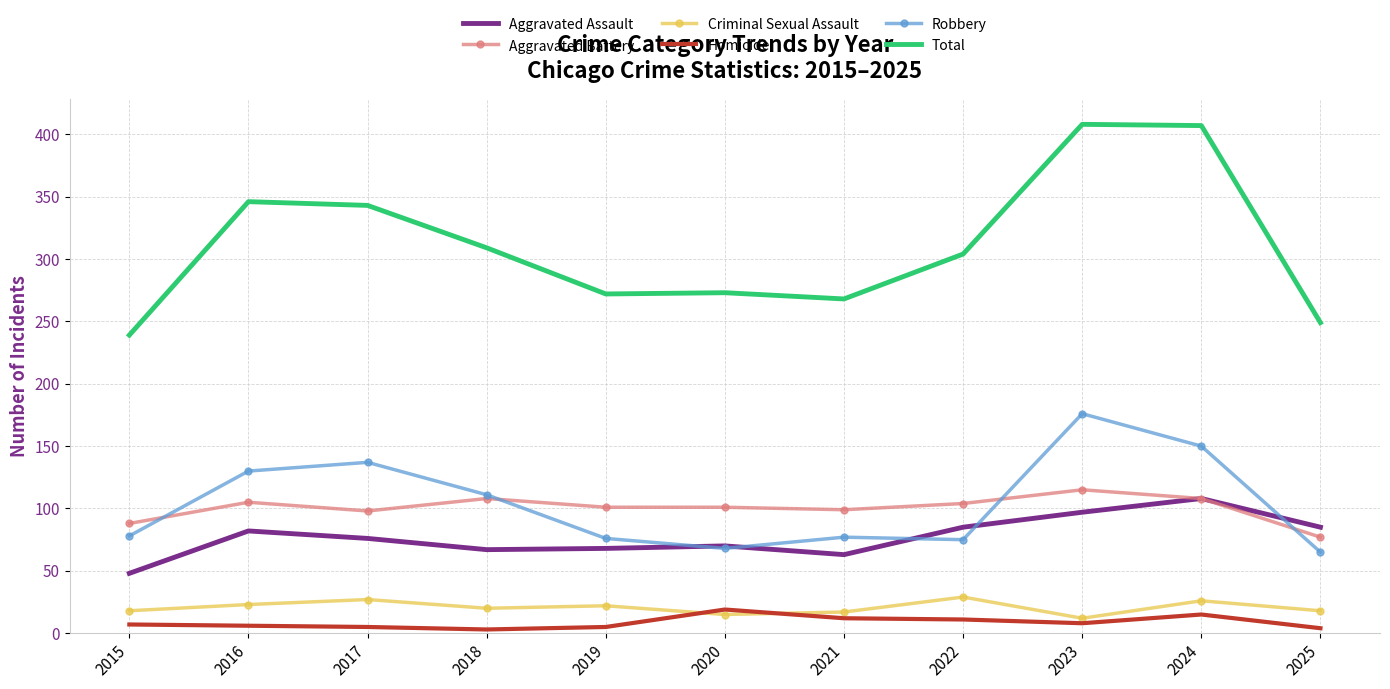

Is it true that Robbery equals 65 at 2025?

True